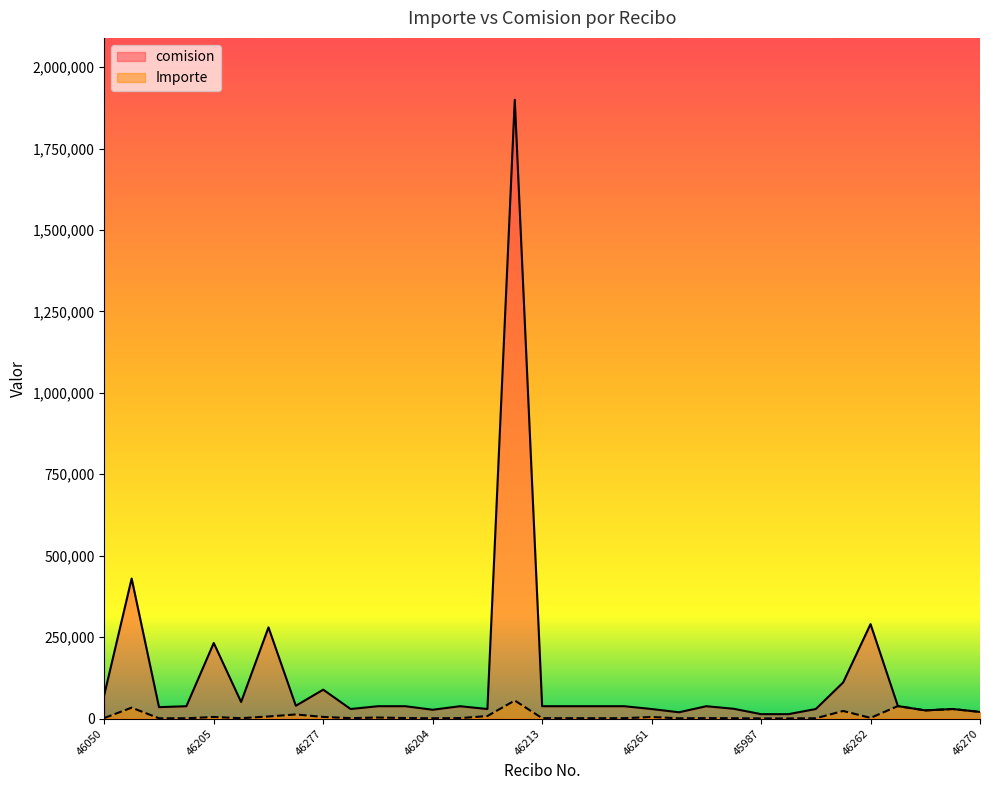

Reading left to right, extract all data points from this chart.

Importe: 1665.5	33444.4	777.8	841.7	4834.1	1058.6	6388.9	12580.7	5000.0	1219.8	3156.3	1578.1	787.5	1341.4	7684.7	55417.7	1104.7	1104.7	993.1	1104.7	4758.3	749.6	1341.4	875.0	393.8	393.8	853.9	23281.4	2000.0	38312.0	25000.0	29275.0	20372.0
comision: 72980.0	430000.0	35000.0	37875.0	232038.8	50811.0	280000.0	39275.0	88751.0	29275.0	37875.0	37875.0	27000.0	37875.0	29275.0	1900000.0	37875.0	37875.0	37875.0	37875.0	29275.0	19275.0	37875.3	30000.0	13500.0	13500.0	29275.0	110938.0	290000.0	38312.0	25000.0	29275.0	20372.0